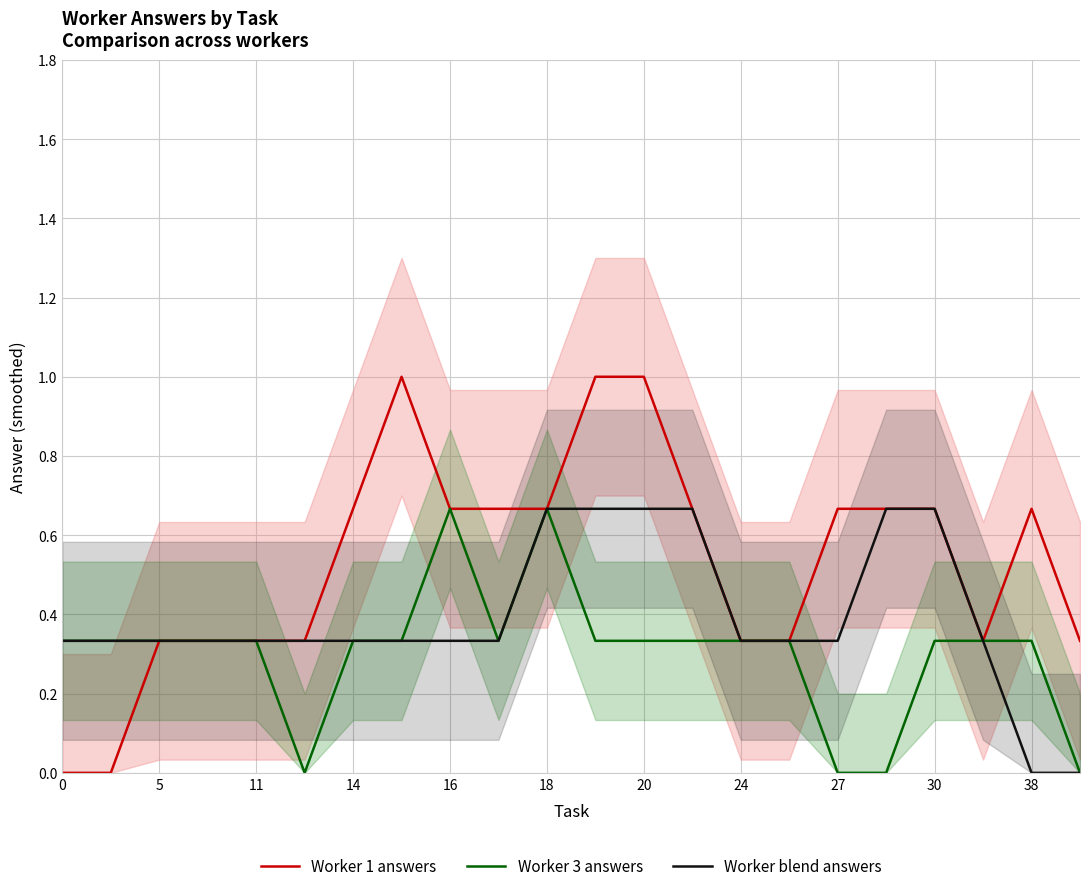

True or false: Worker 3 answers has a value of 0.3 at 27.

False